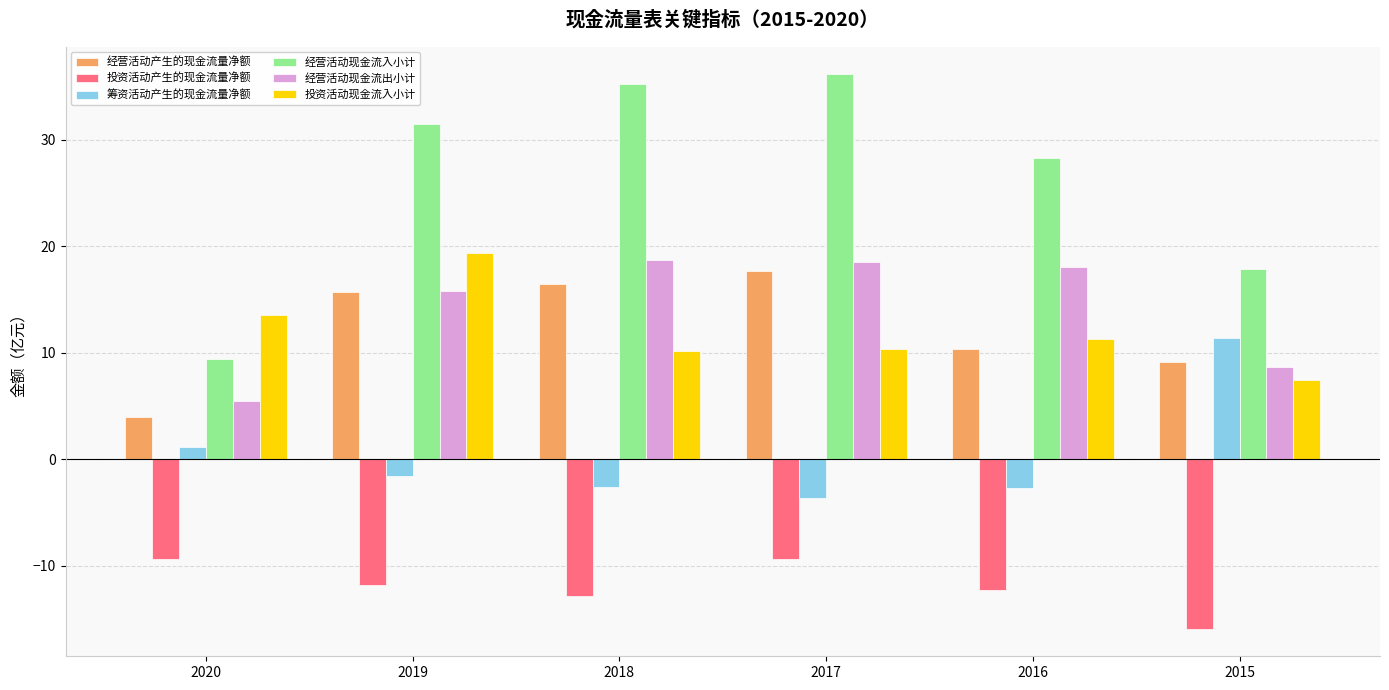

What is the sum of all 经营活动产生的现金流量净额 values?

73.2